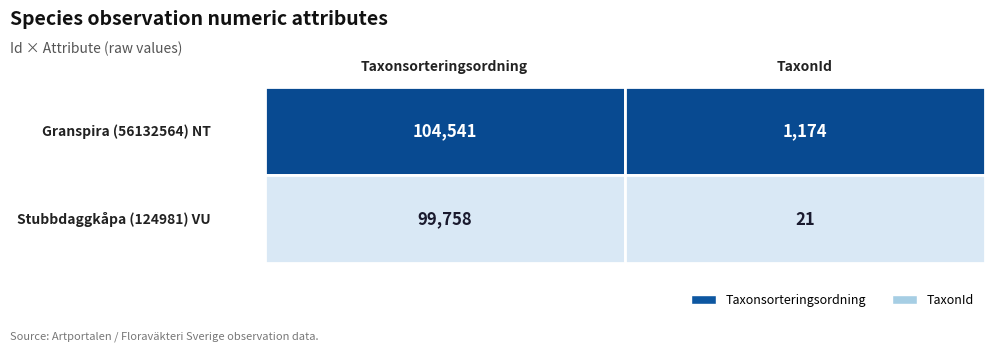

Which category has the lowest value in the 56132564 series?

TaxonId